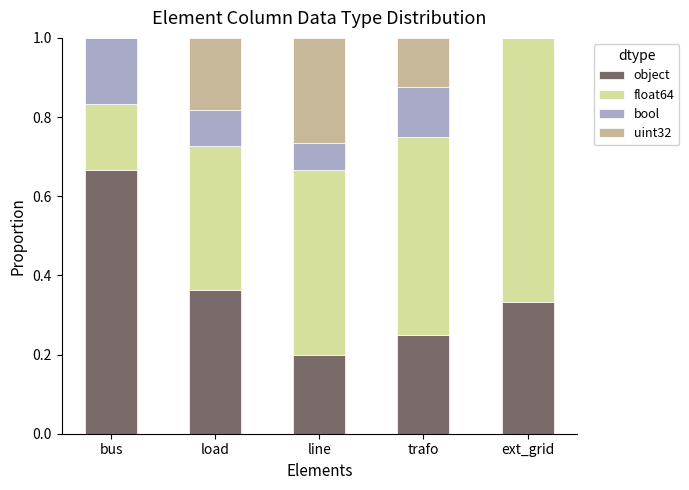

Is it true that object equals 0.1 at trafo?

False